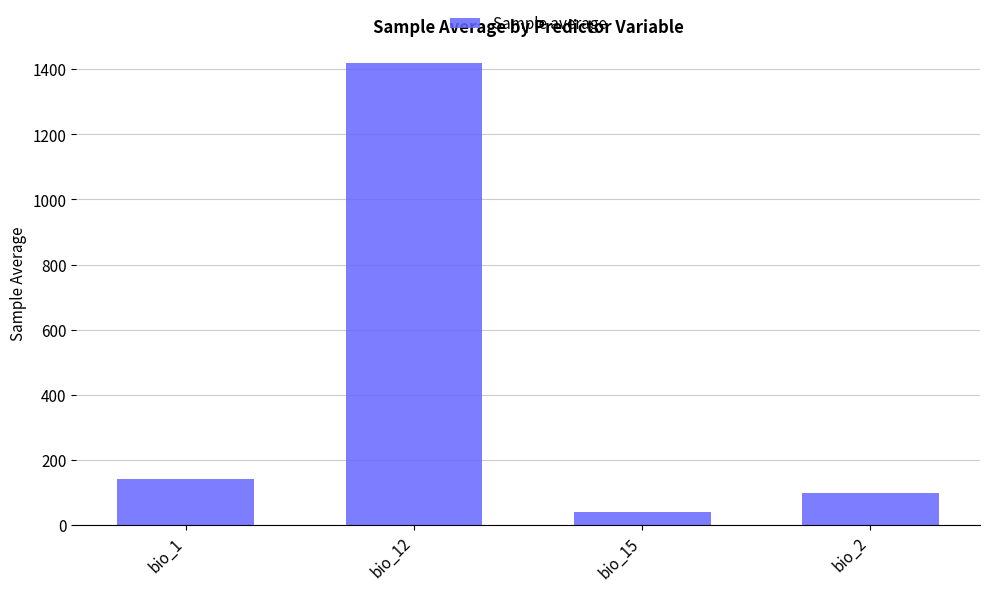

What is the sum of all values?

1695.2